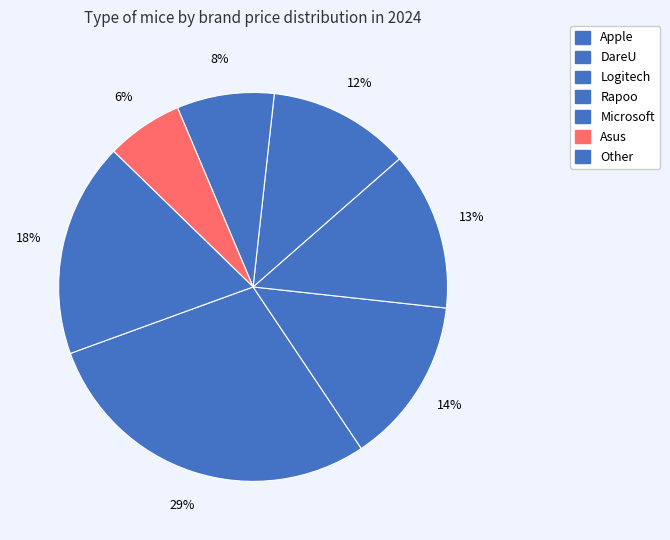

Count the number of slices in the pie.

7